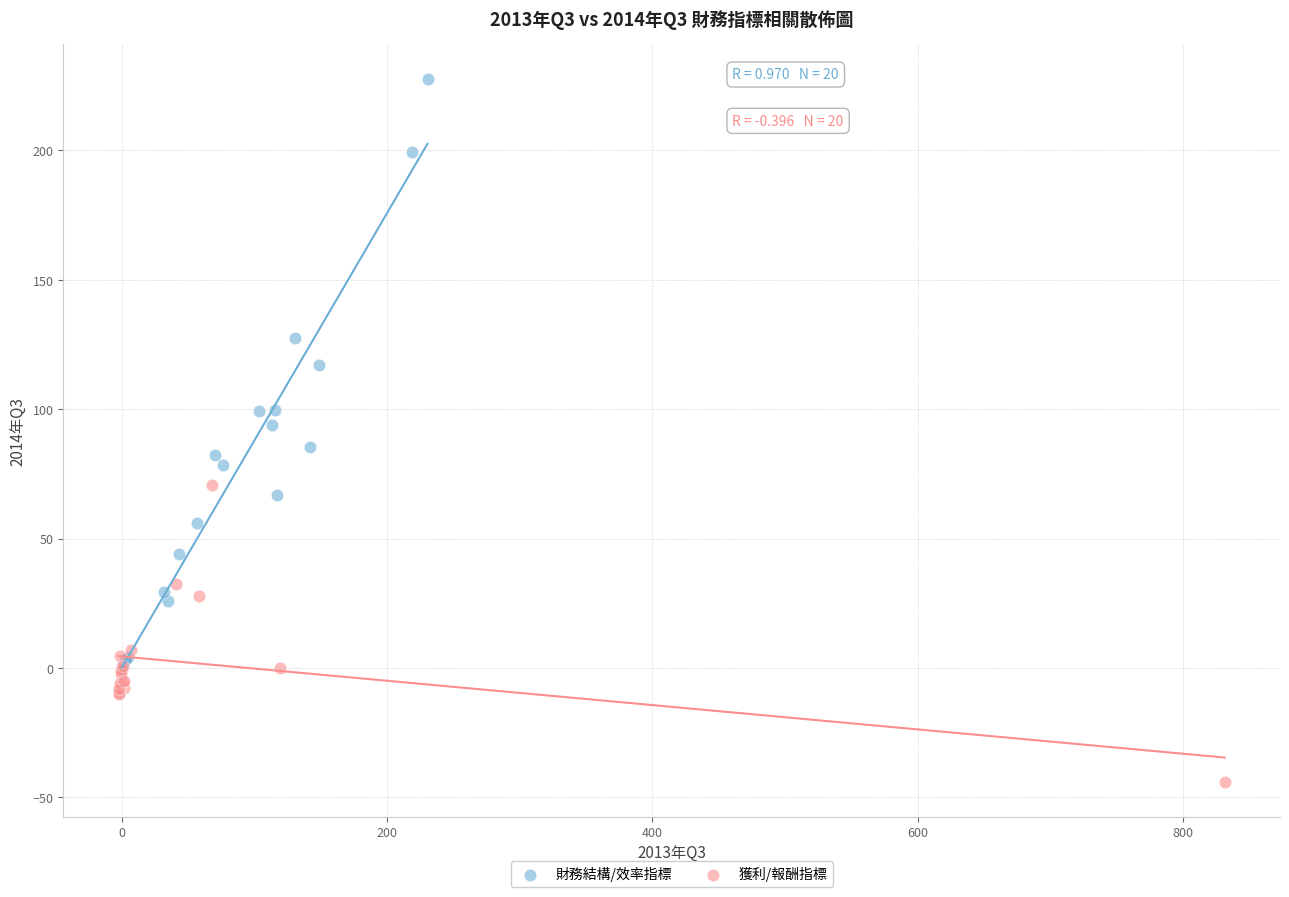

What are all the series names shown in the legend?

財務結構/效率指標, 獲利/報酬指標